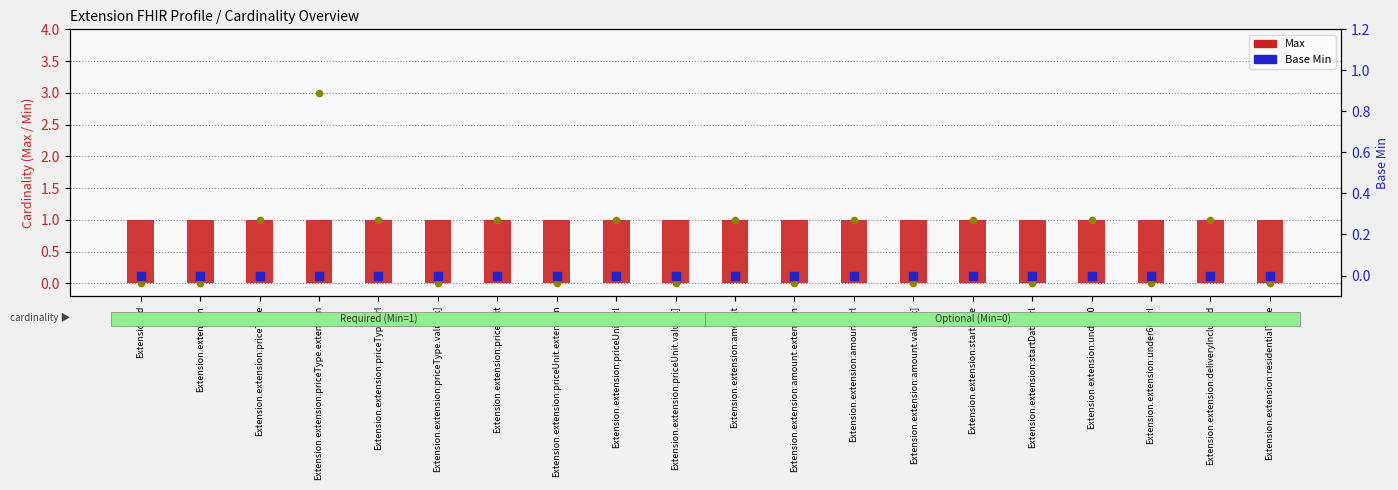

Which series has the largest total across all categories?

Max